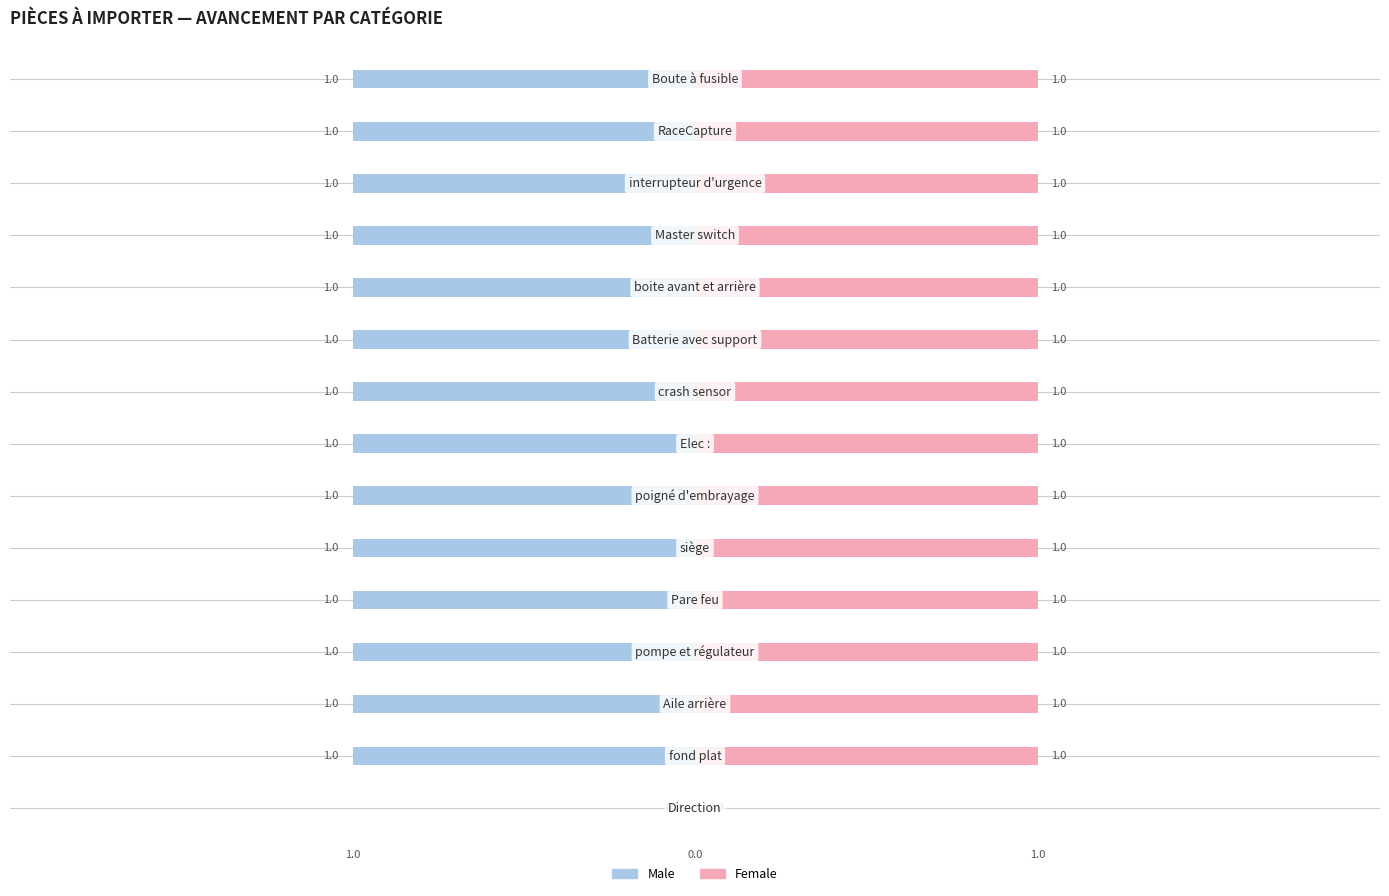

How many series are shown in this chart?

2